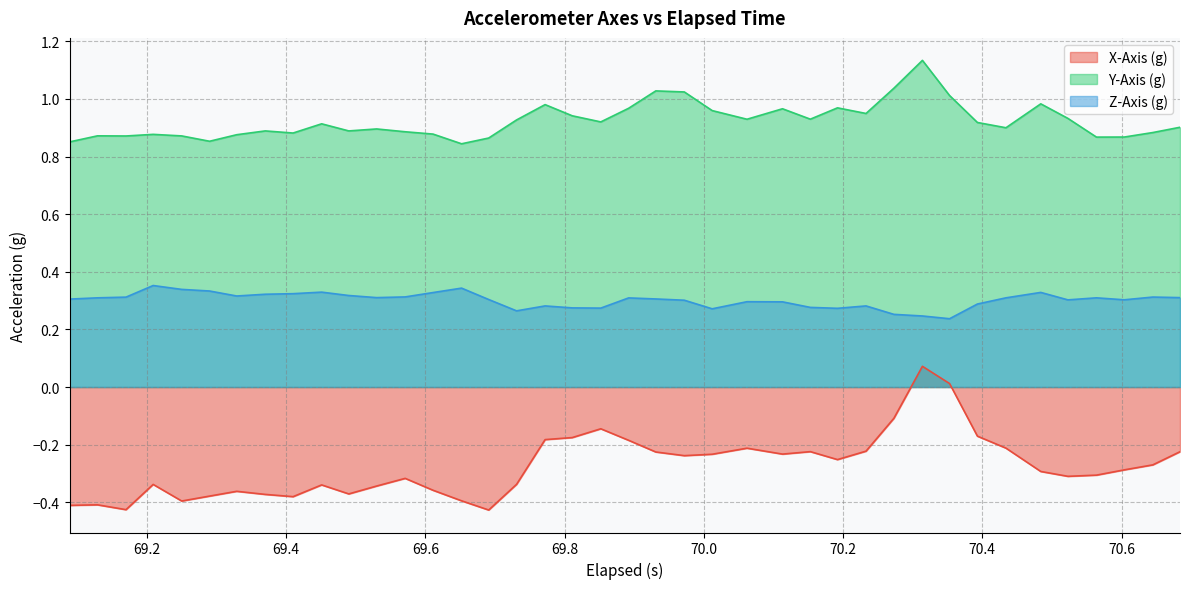

Which series has the largest total across all categories?

Y-Axis (g)